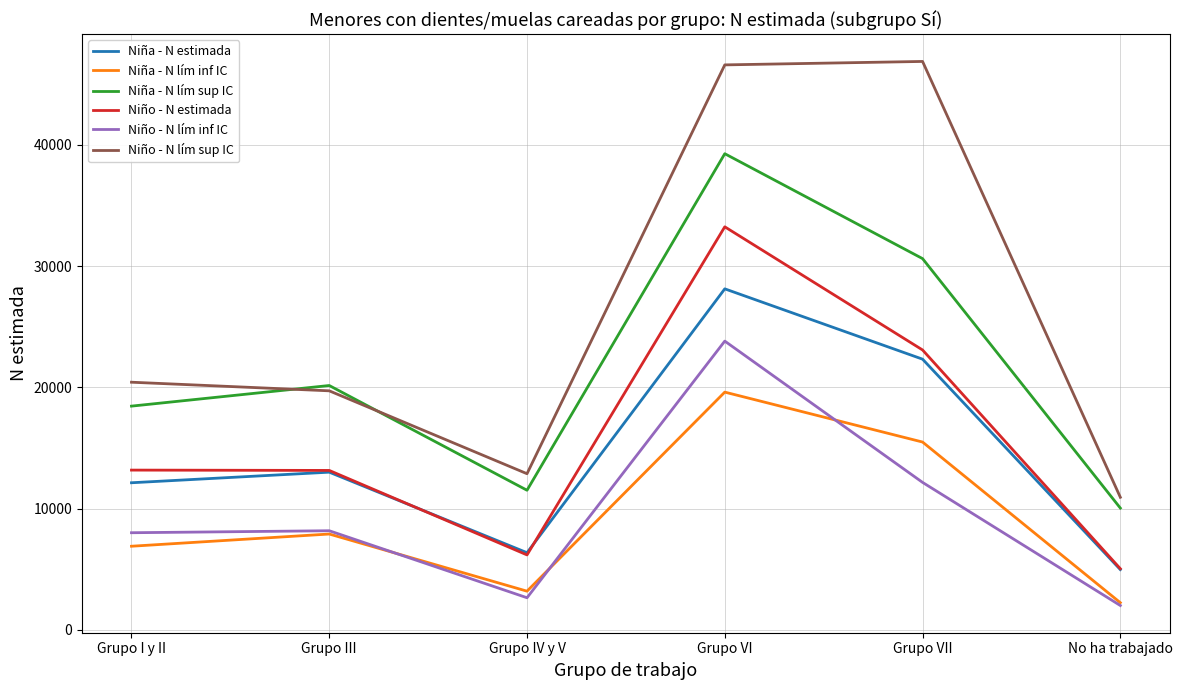

True or false: Niña - N lím sup IC and Niño - N estimada cross at least once.

False